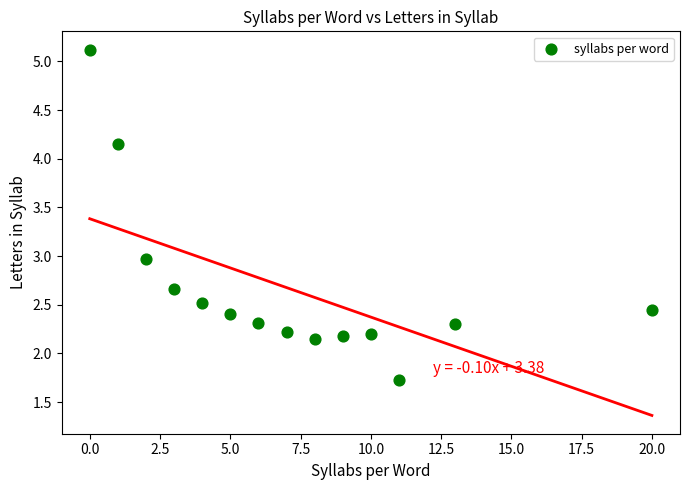

What is the range of X values (max minus min)?

20.0